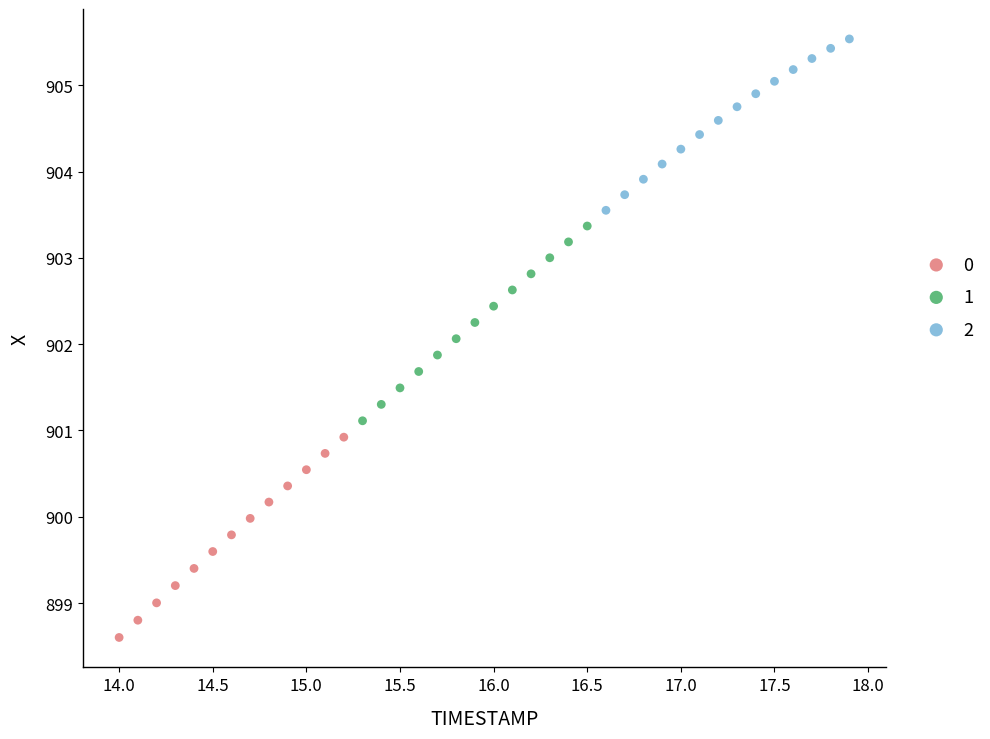

What are all the series names shown in the legend?

0, 1, 2